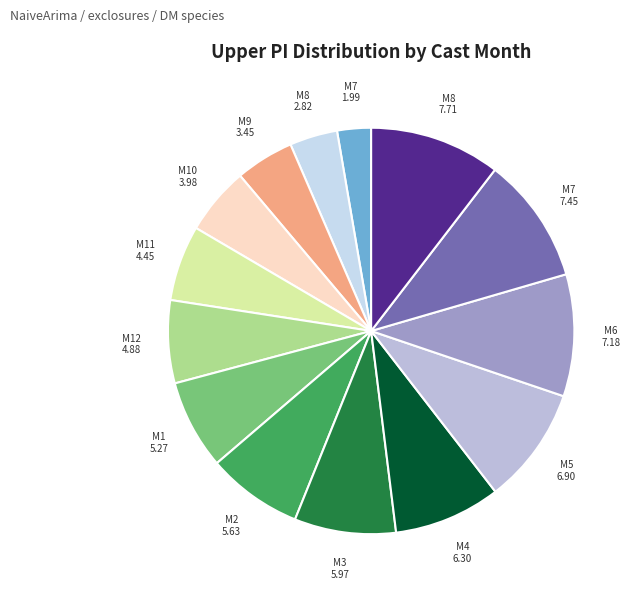

How many segments does this pie chart have?

14